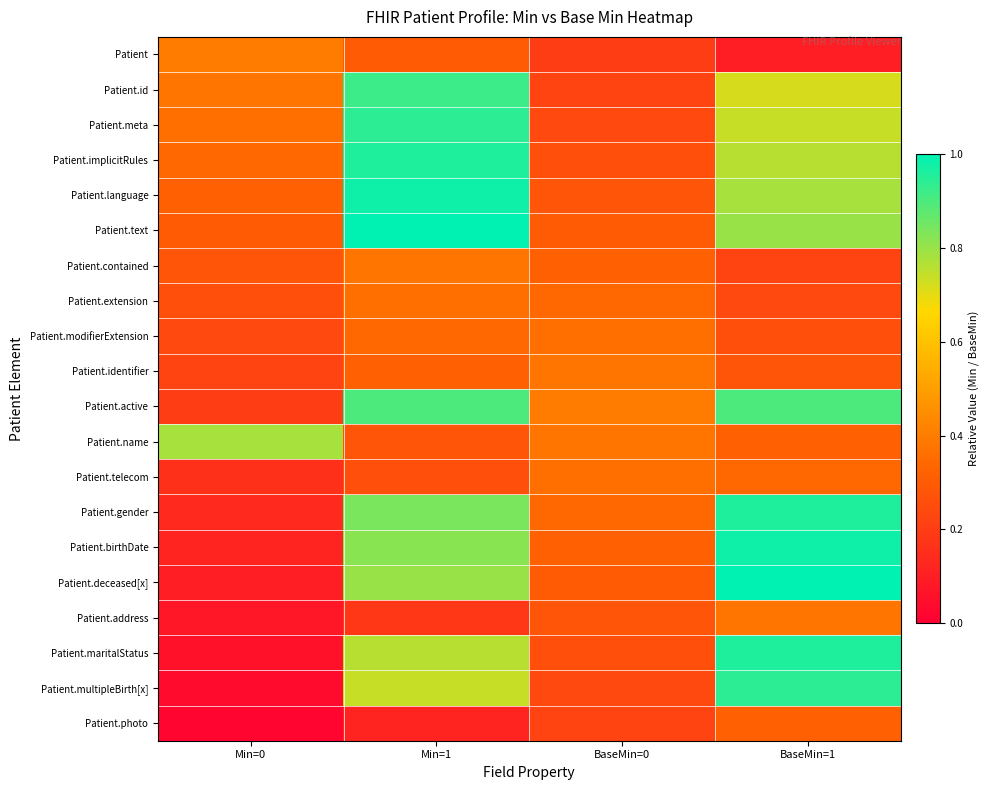

Reading left to right, transcribe all the data shown in this chart.

Patient: Min=0=0.4	Min=1=0.3	BaseMin=0=0.2	BaseMin=1=0.1
Patient.id: Min=0=0.4	Min=1=0.9	BaseMin=0=0.2	BaseMin=1=0.7
Patient.meta: Min=0=0.4	Min=1=0.9	BaseMin=0=0.2	BaseMin=1=0.7
Patient.implicitRules: Min=0=0.3	Min=1=1.0	BaseMin=0=0.3	BaseMin=1=0.8
Patient.language: Min=0=0.3	Min=1=1.0	BaseMin=0=0.3	BaseMin=1=0.8
Patient.text: Min=0=0.3	Min=1=1.0	BaseMin=0=0.3	BaseMin=1=0.8
Patient.contained: Min=0=0.3	Min=1=0.4	BaseMin=0=0.3	BaseMin=1=0.2
Patient.extension: Min=0=0.3	Min=1=0.4	BaseMin=0=0.3	BaseMin=1=0.2
Patient.modifierExtension: Min=0=0.2	Min=1=0.3	BaseMin=0=0.4	BaseMin=1=0.3
Patient.identifier: Min=0=0.2	Min=1=0.3	BaseMin=0=0.4	BaseMin=1=0.3
Patient.active: Min=0=0.2	Min=1=0.9	BaseMin=0=0.4	BaseMin=1=0.9
Patient.name: Min=0=0.8	Min=1=0.3	BaseMin=0=0.4	BaseMin=1=0.3
Patient.telecom: Min=0=0.2	Min=1=0.3	BaseMin=0=0.4	BaseMin=1=0.3
Patient.gender: Min=0=0.1	Min=1=0.8	BaseMin=0=0.3	BaseMin=1=1.0
Patient.birthDate: Min=0=0.1	Min=1=0.8	BaseMin=0=0.3	BaseMin=1=1.0
Patient.deceased[x]: Min=0=0.1	Min=1=0.8	BaseMin=0=0.3	BaseMin=1=1.0
Patient.address: Min=0=0.1	Min=1=0.2	BaseMin=0=0.3	BaseMin=1=0.4
Patient.maritalStatus: Min=0=0.1	Min=1=0.8	BaseMin=0=0.3	BaseMin=1=1.0
Patient.multipleBirth[x]: Min=0=0.0	Min=1=0.7	BaseMin=0=0.2	BaseMin=1=0.9
Patient.photo: Min=0=0.0	Min=1=0.1	BaseMin=0=0.2	BaseMin=1=0.3